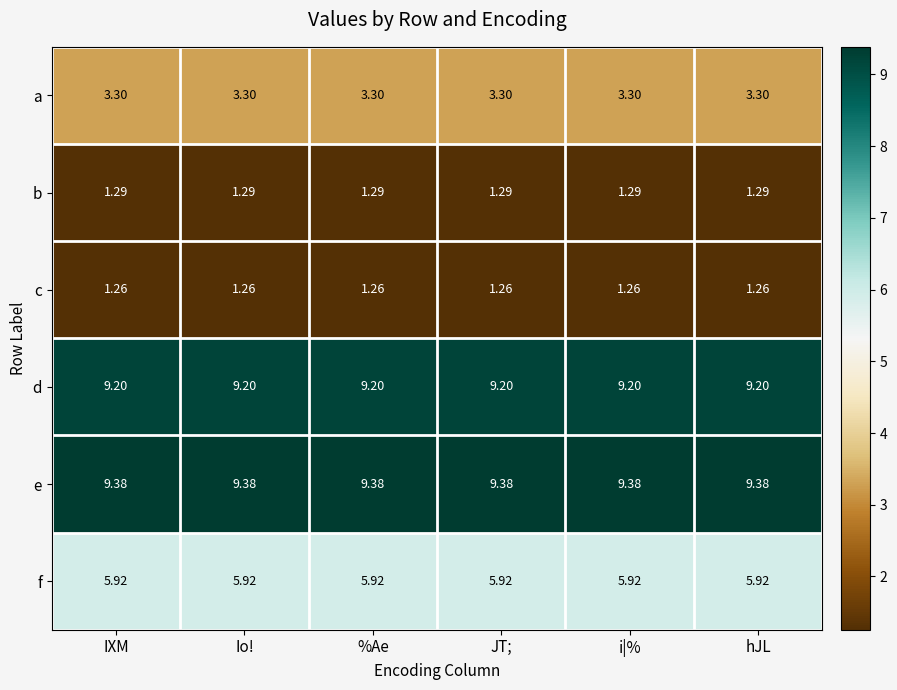

Which series has the largest total across all categories?

e